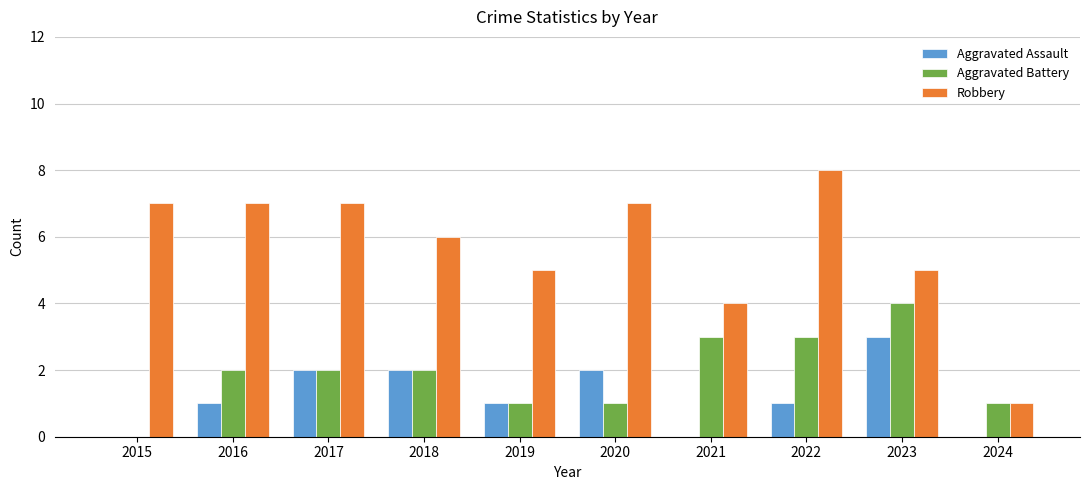

Which series has the largest range (max minus min)?

Robbery